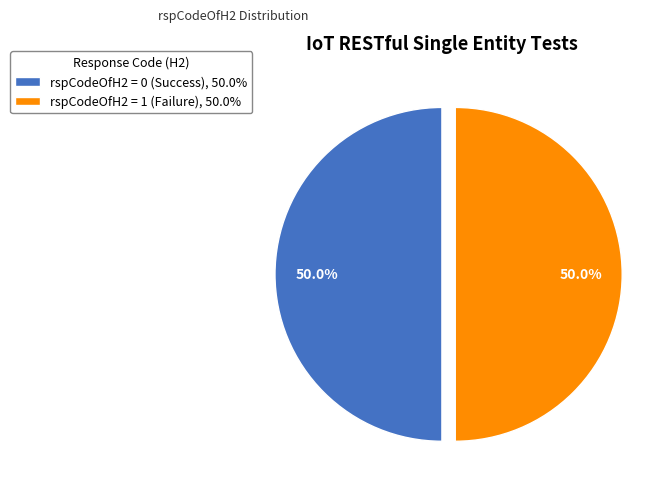

Approximately how many times larger is the value at rspCodeOfH2 = 1 (Failure), 50.0% compared to rspCodeOfH2 = 0 (Success), 50.0%?

1.0